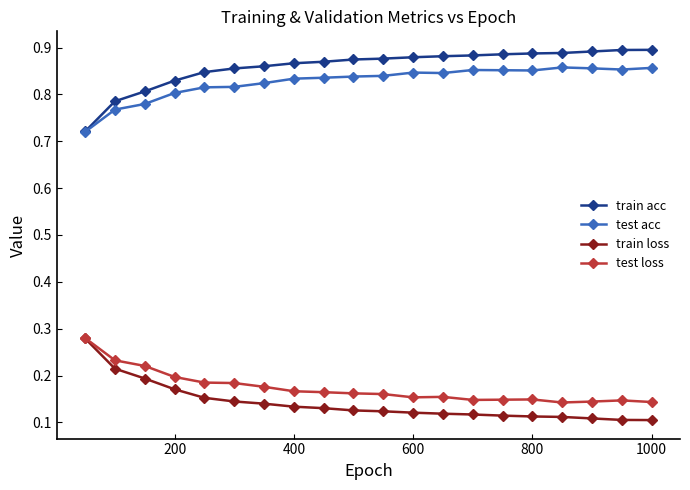

True or false: train loss and train acc intersect in this chart.

False